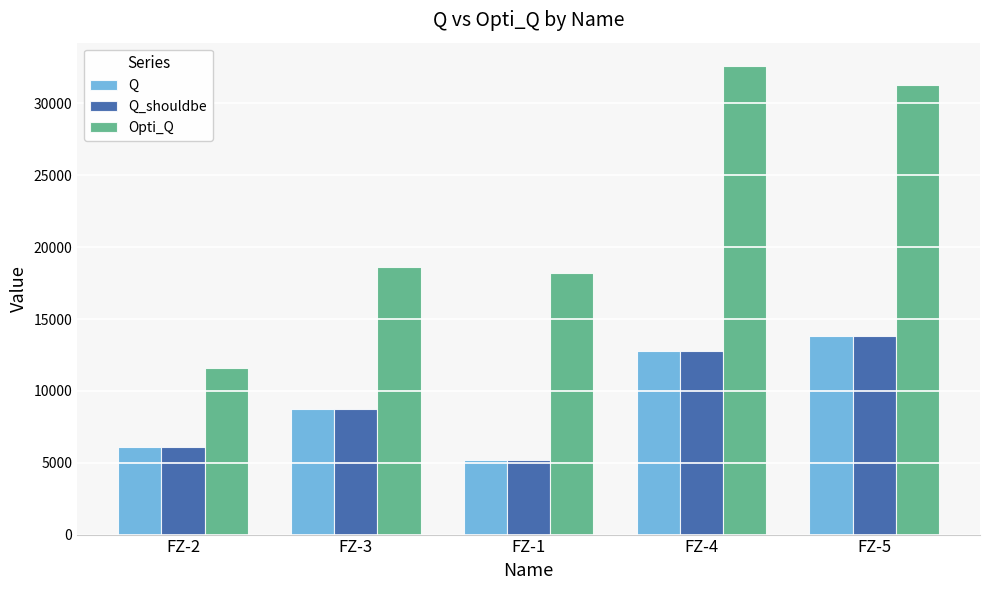

Reading left to right, extract all data points from this chart.

Q: FZ-2=6100.0	FZ-3=8720.0	FZ-1=5200.0	FZ-4=12800.0	FZ-5=13820.0
Q_shouldbe: FZ-2=6100.0	FZ-3=8720.0	FZ-1=5200.0	FZ-4=12800.0	FZ-5=13820.0
Opti_Q: FZ-2=11598.4	FZ-3=18604.4	FZ-1=18184.1	FZ-4=32600.0	FZ-5=31269.9